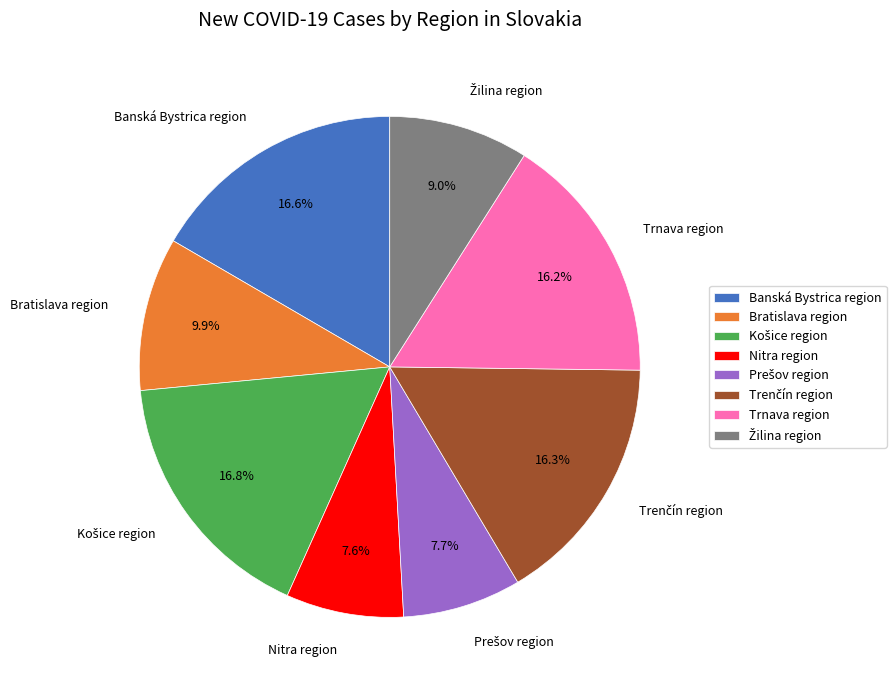

Does Trnava region account for over 50% of the chart?

No